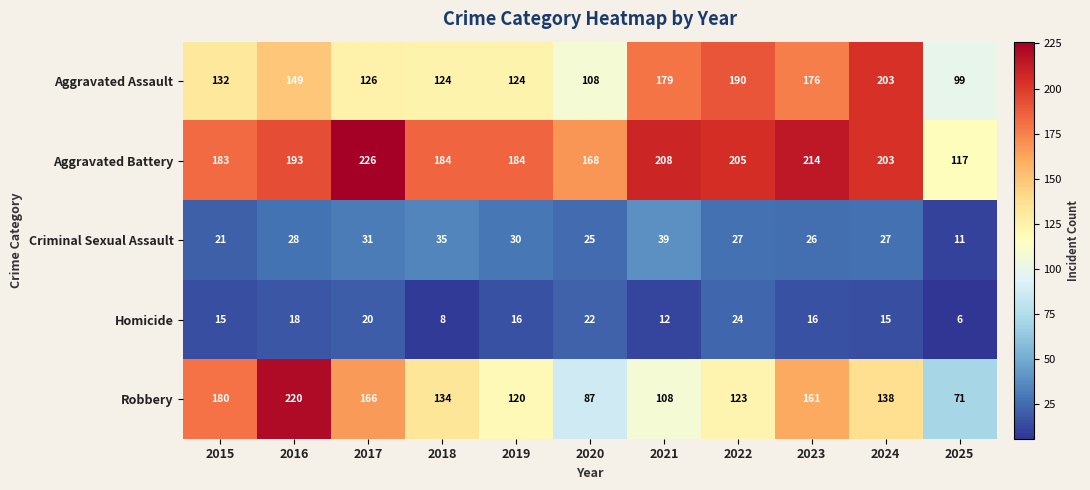

What is the minimum value for Aggravated Battery?

117